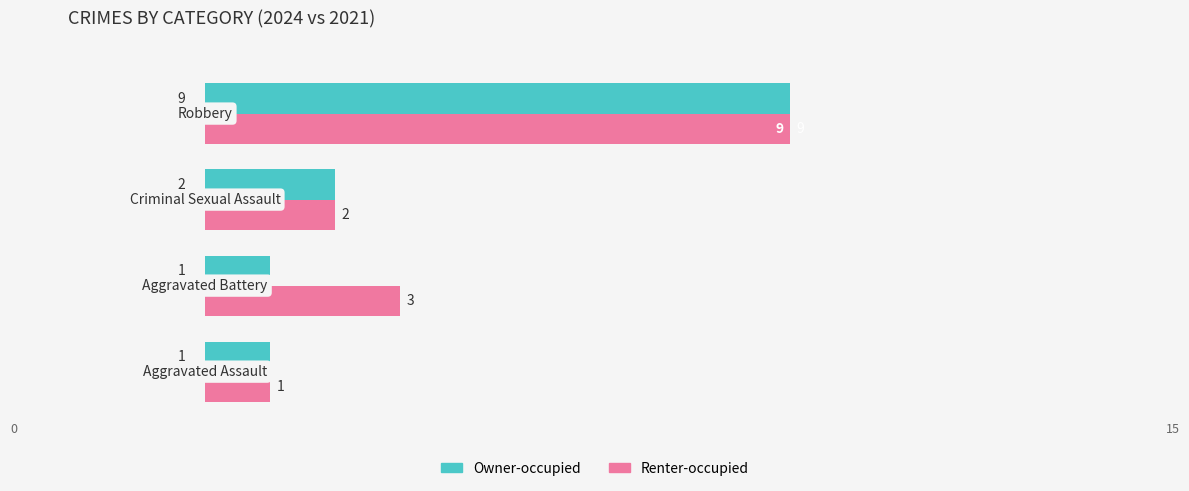

At how many categories does at least one series exceed 4?

1